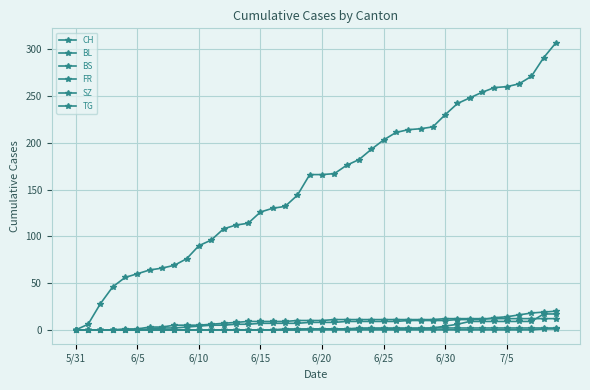

True or false: BS has more than 2 points higher than both neighbors.

False